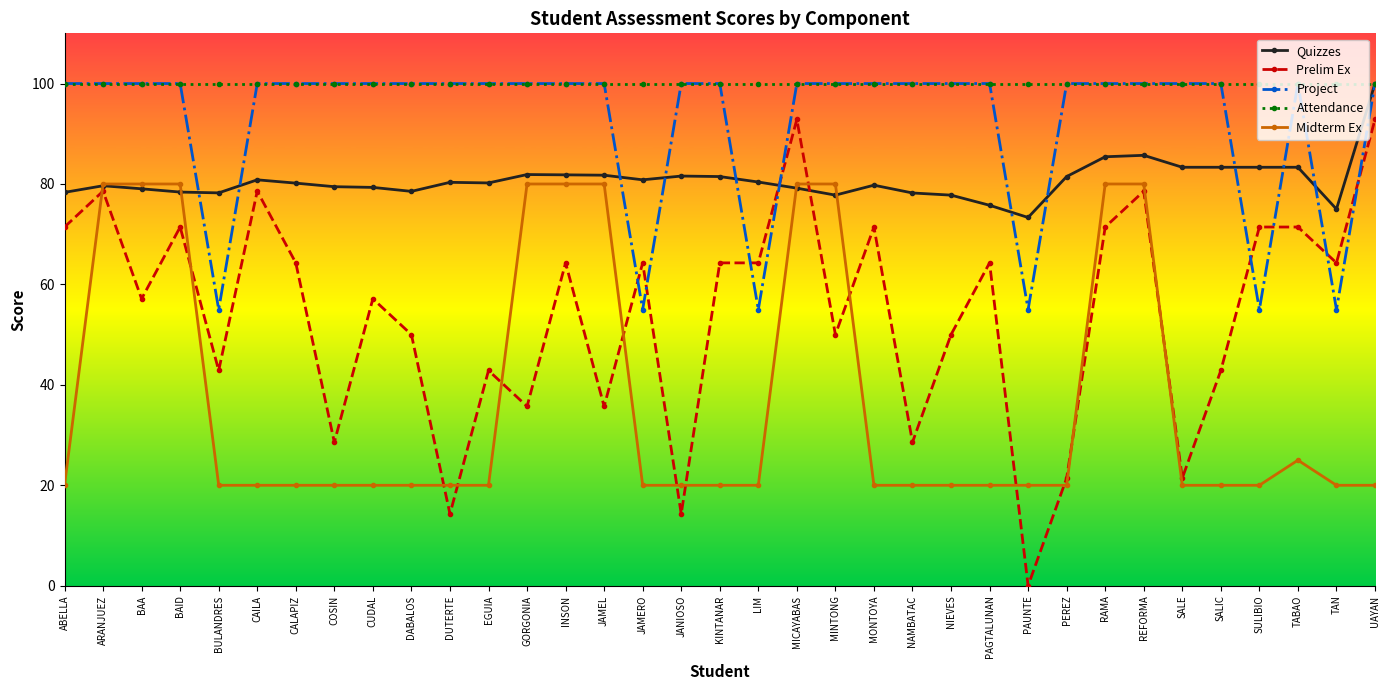

Between ABELLA and COSIN, which series saw the biggest shift?

Prelim Ex